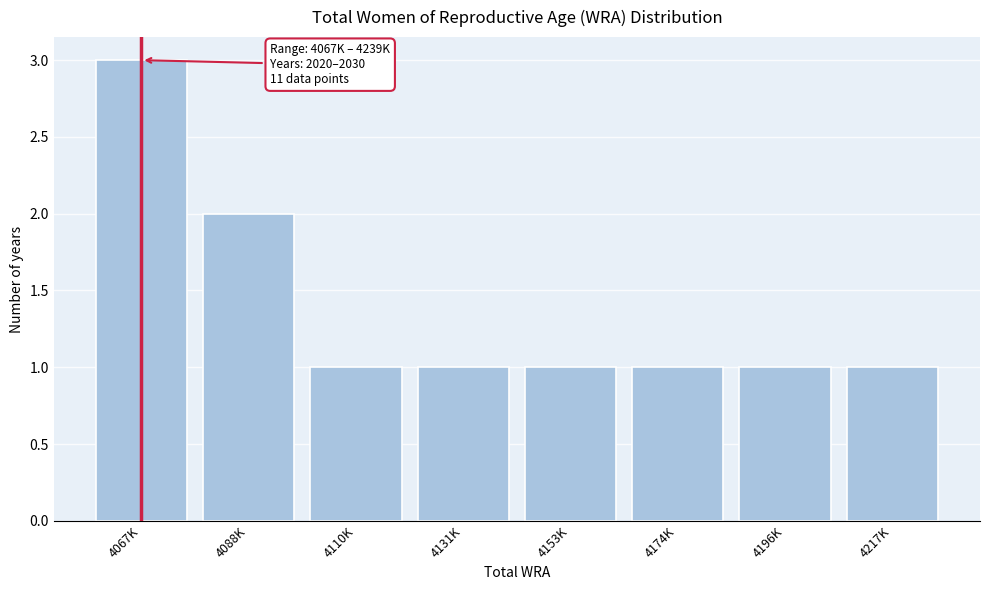

Reading left to right, extract all data points from this chart.

3	2	1	1	1	1	1	1